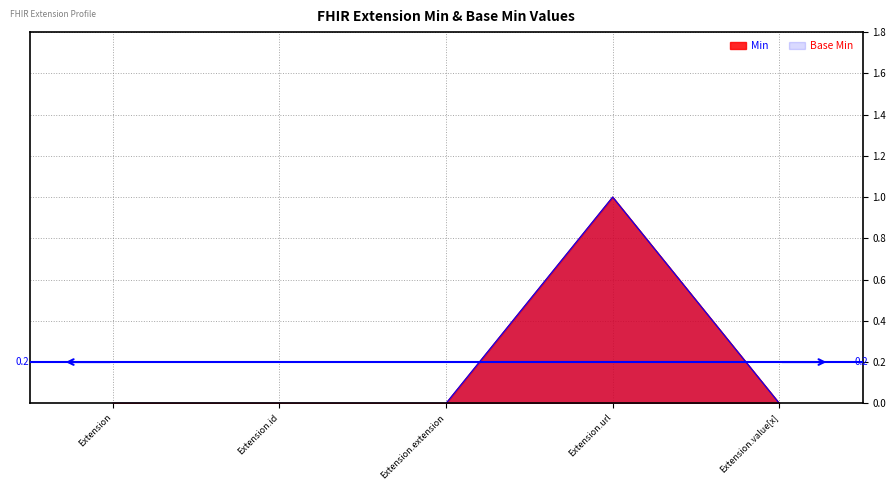

What is the difference between the Min values at Extension and Extension.url?

1